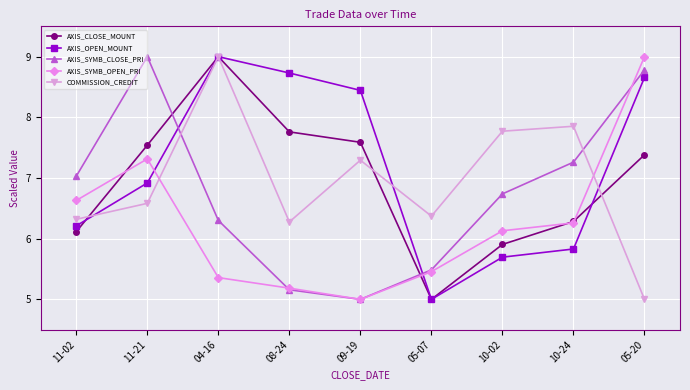

What are all the series names shown in the legend?

AXIS_CLOSE_MOUNT, AXIS_OPEN_MOUNT, AXIS_SYMB_CLOSE_PRI, AXIS_SYMB_OPEN_PRI, COMMISSION_CREDIT